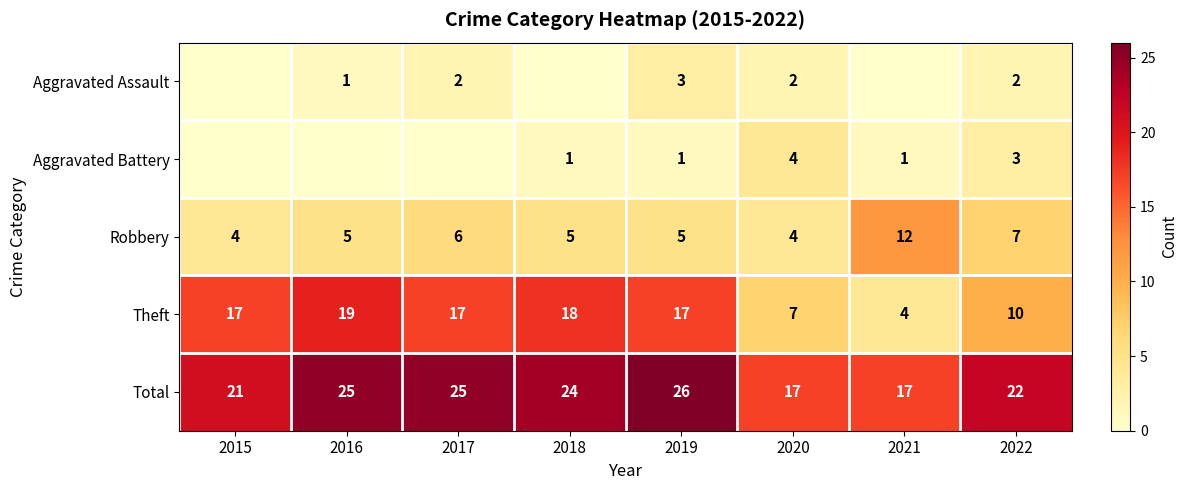

The value of Robbery at 2019 is 5. True or false?

True